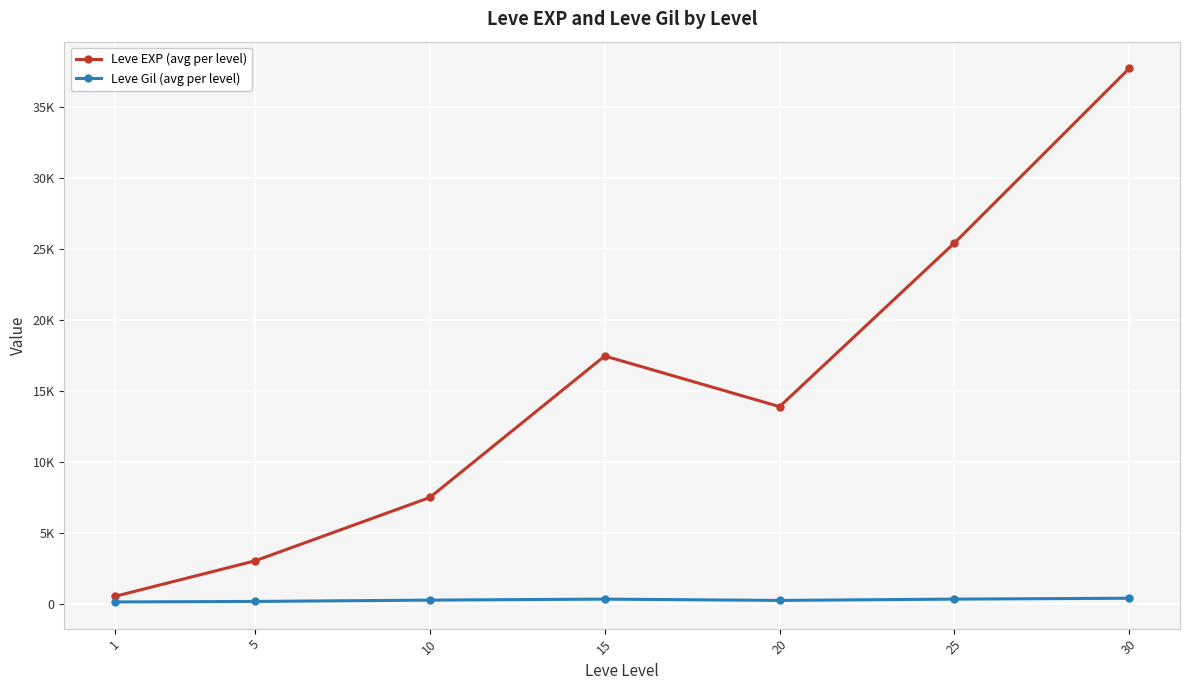

What are all the series names shown in the legend?

Leve EXP (avg per level), Leve Gil (avg per level)